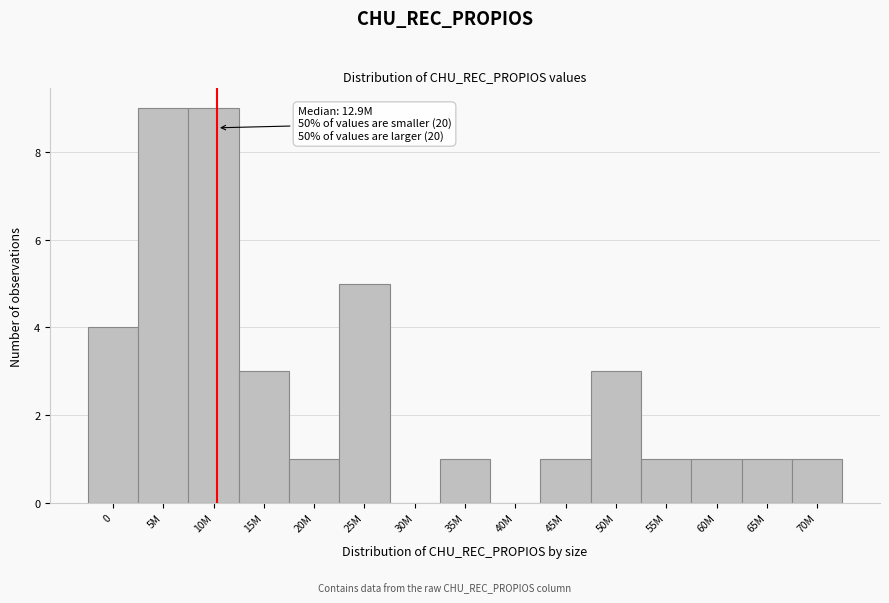

Reading left to right, what are all the values shown in this chart?

0=4	5M=9	10M=9	15M=3	20M=1	25M=5	30M=0	35M=1	40M=0	45M=1	50M=3	55M=1	60M=1	65M=1	70M=1